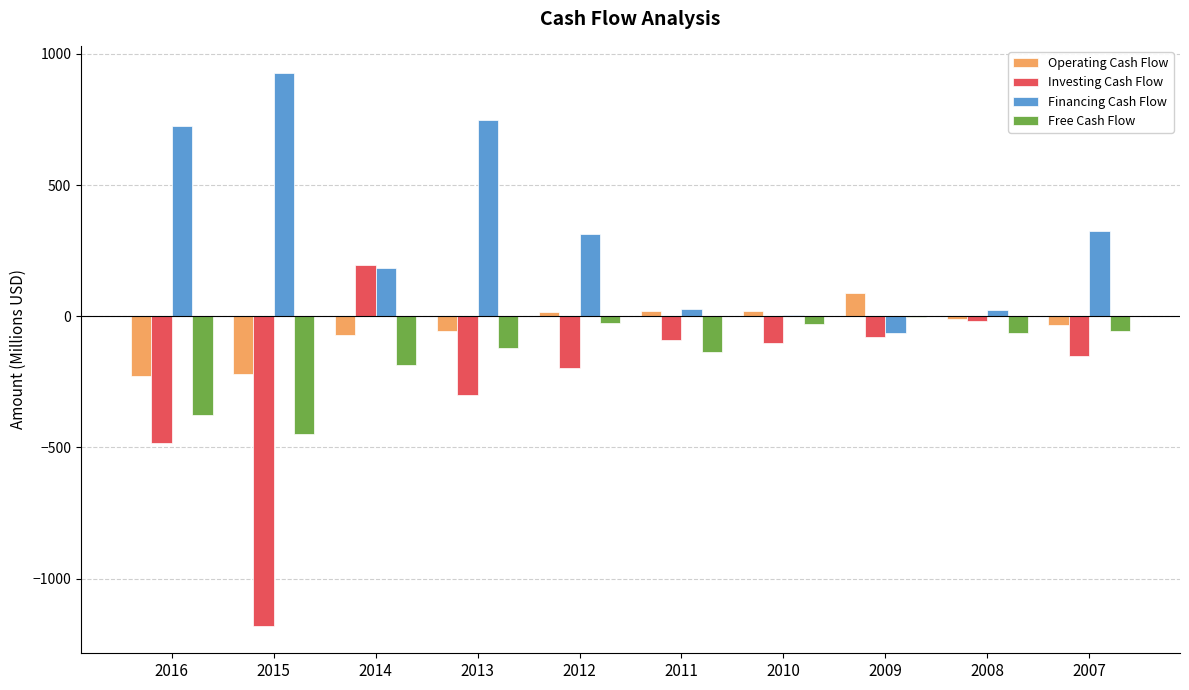

Which series changed the most between 2015 and 2013?

Investing Cash Flow